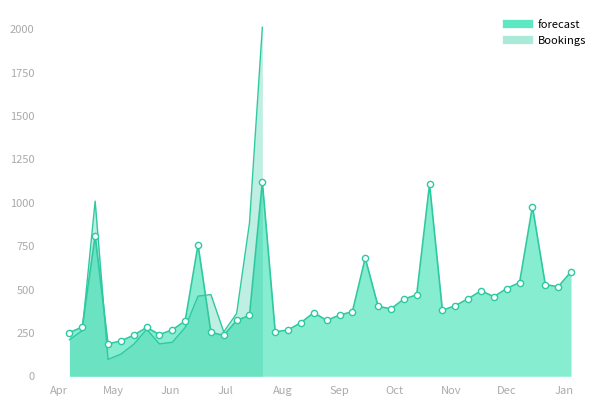

Between 2024-10-13 and 2024-06-30, which is larger?

2024-10-13